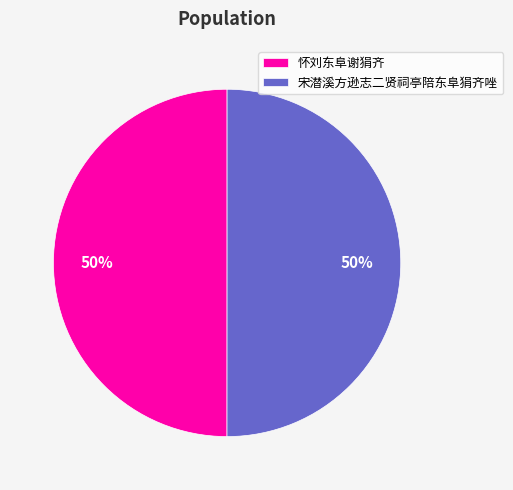

How many slices are in this pie chart?

2